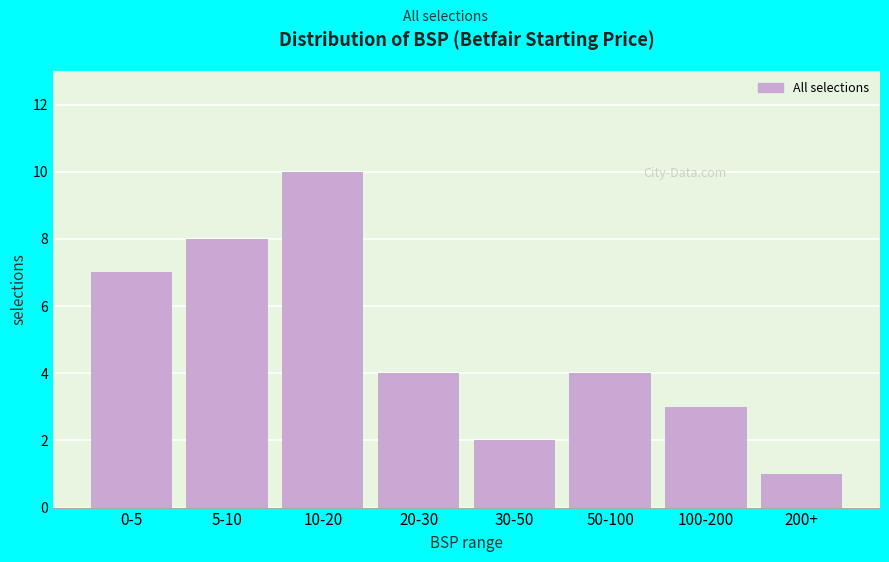

Reading right to left, what are all the values shown in this chart?

200+=1	100-200=3	50-100=4	30-50=2	20-30=4	10-20=10	5-10=8	0-5=7